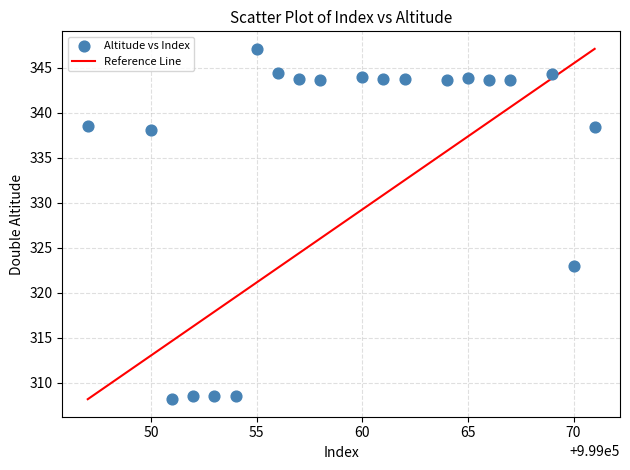

What is the range of Y values (max minus min)?

38.9